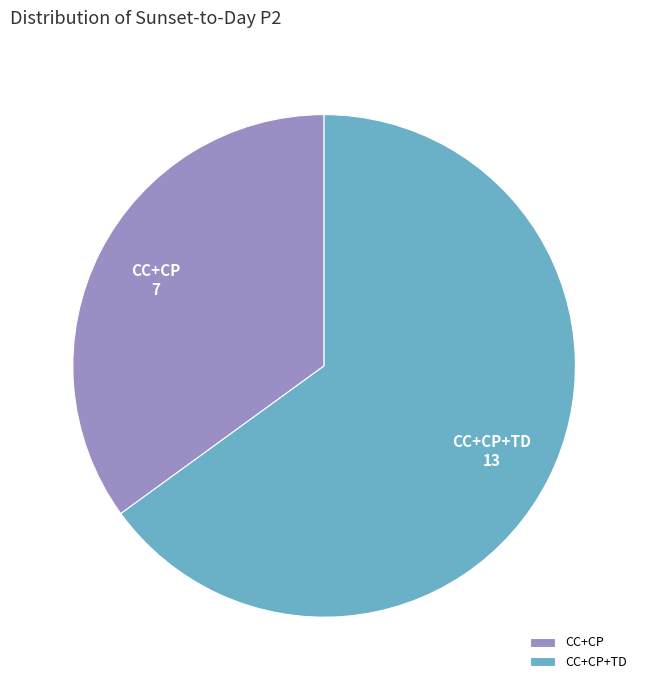

Rank the categories by value from highest to lowest.

CC+CP+TD, CC+CP